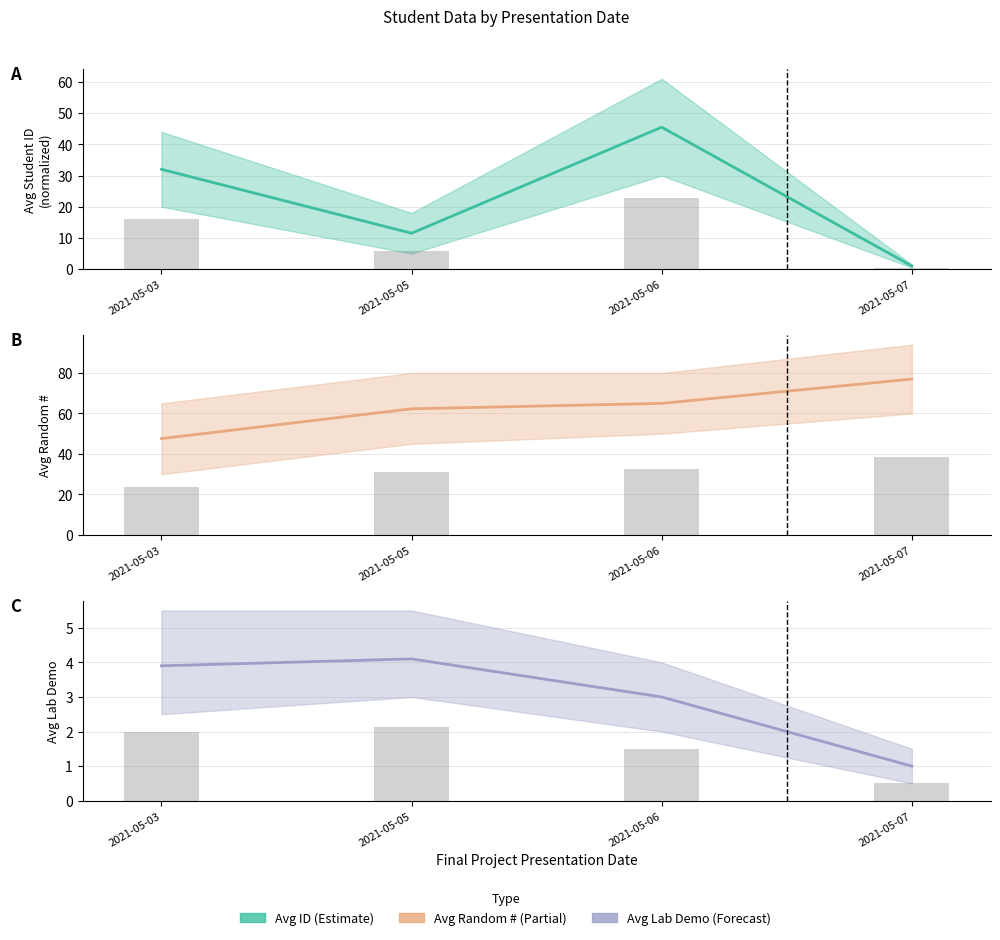

Reading left to right, list all the values displayed in this chart.

Avg ID: 32.0	11.5	45.5	1.0
Avg Random #: 47.6	62.3	65.0	77.0
Avg Lab Demo: 3.9	4.1	3.0	1.0